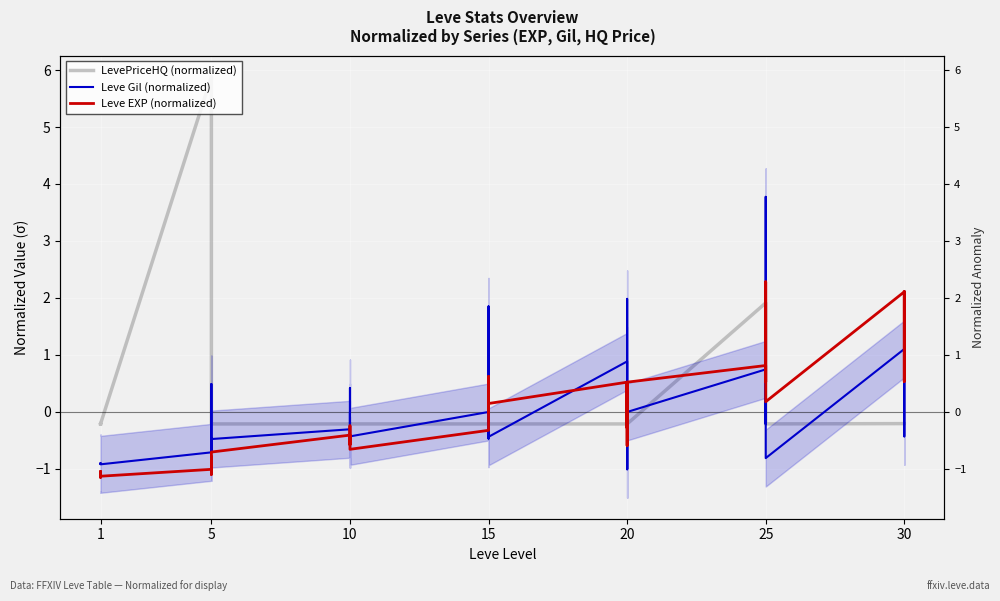

True or false: Leve Gil (normalized) has more than 1 interior local peaks.

True